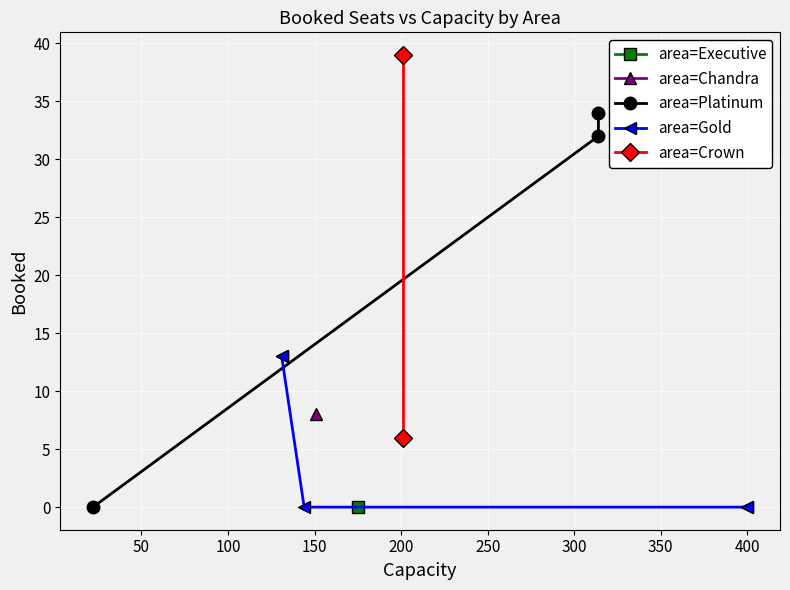

Rank the categories by value from lowest to highest.

0, 3, 6, 7, 11, 5, 1, 4, 10, 9, 2, 8